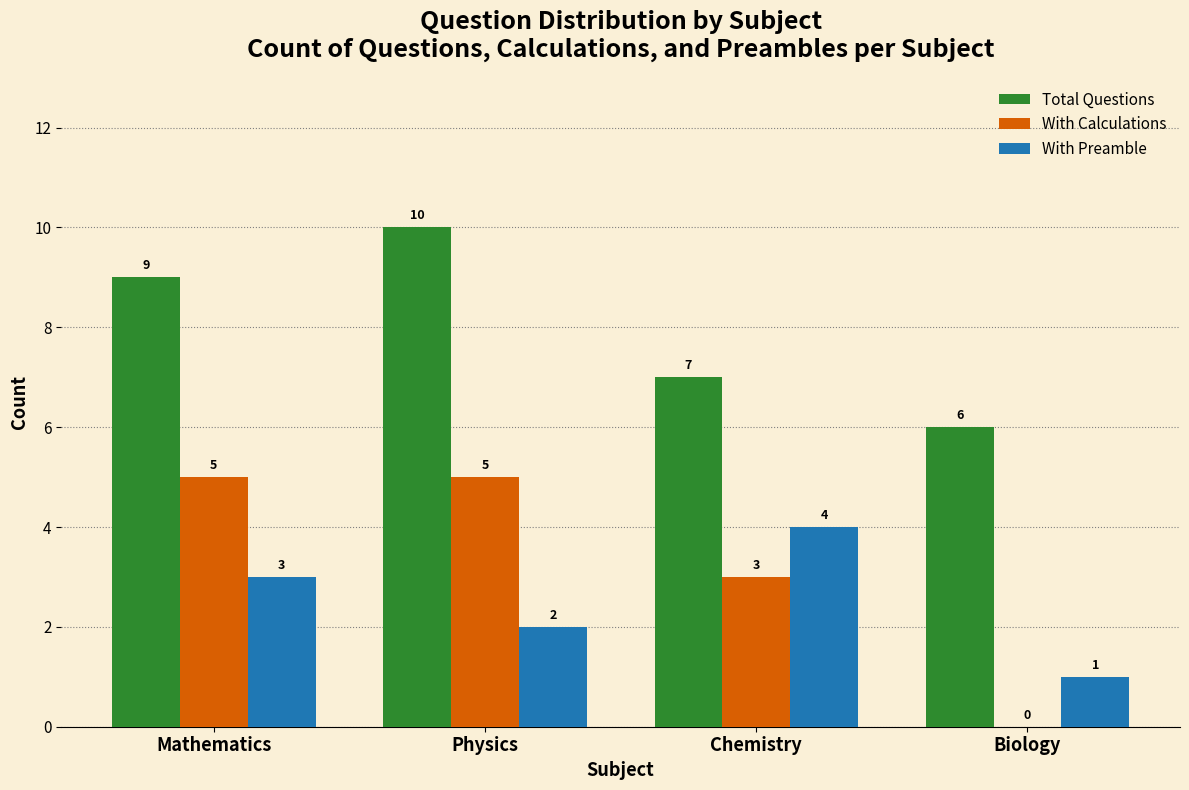

The Total Questions series shows 6 at Biology. True or false?

True